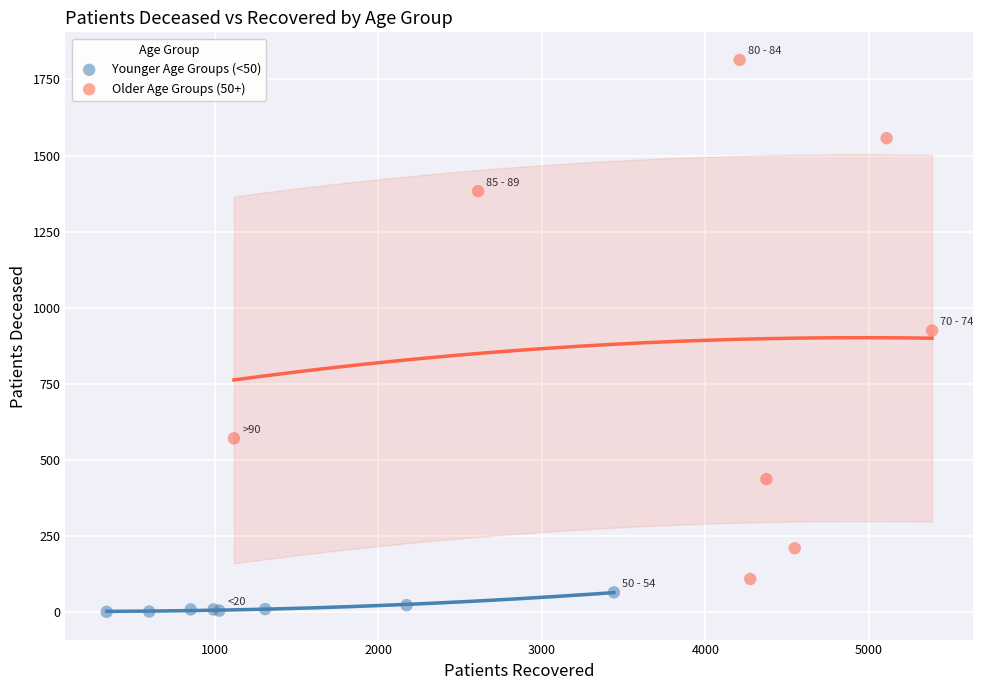

Which series contains the highest Y value?

Older Age Groups (50+)